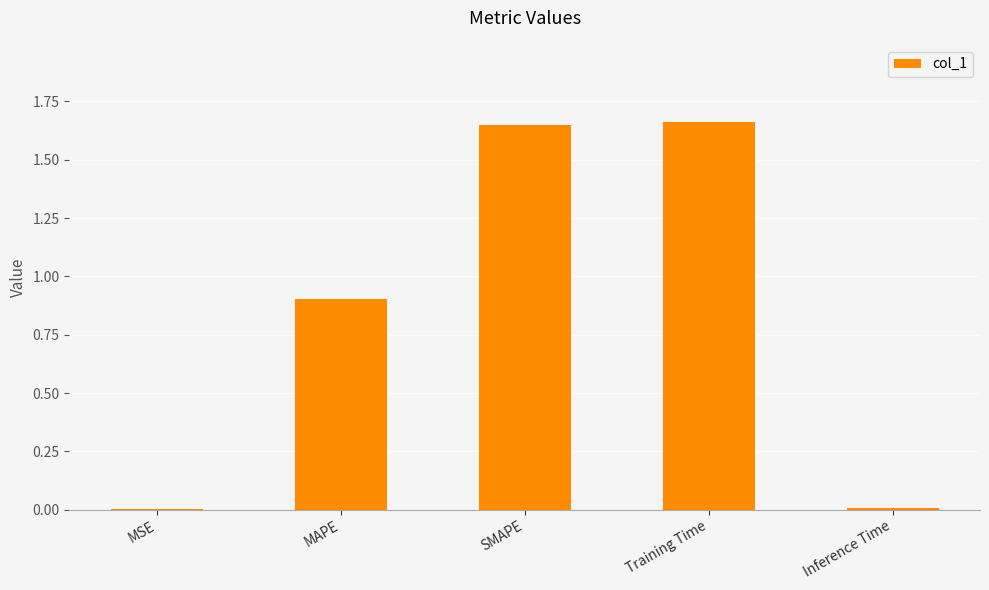

The value at SMAPE is 1.1. True or false?

False